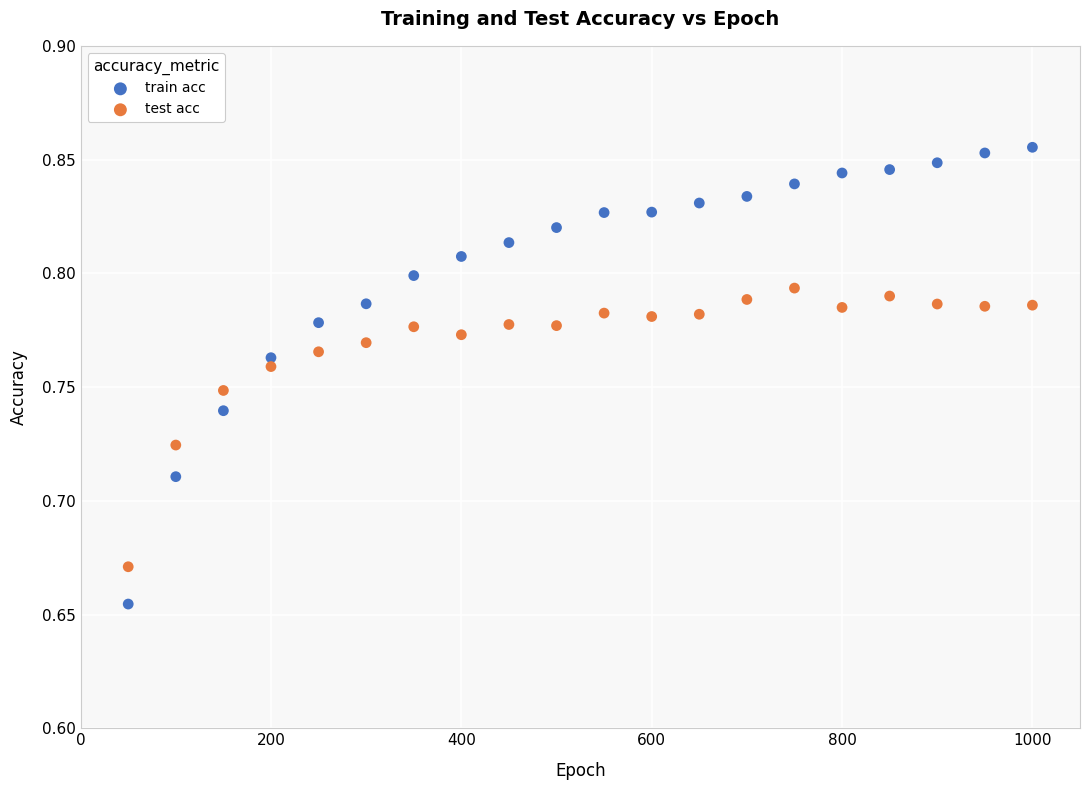

Which series reaches the maximum Y coordinate?

train acc